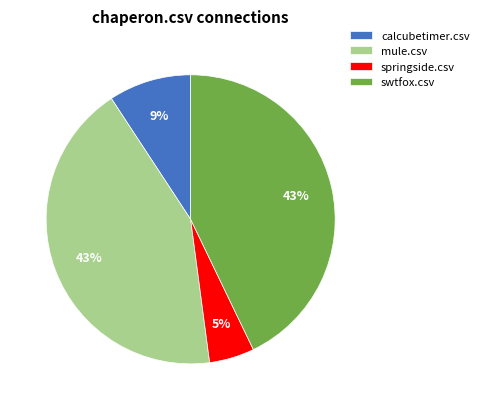

Is there a majority slice in this chart?

No